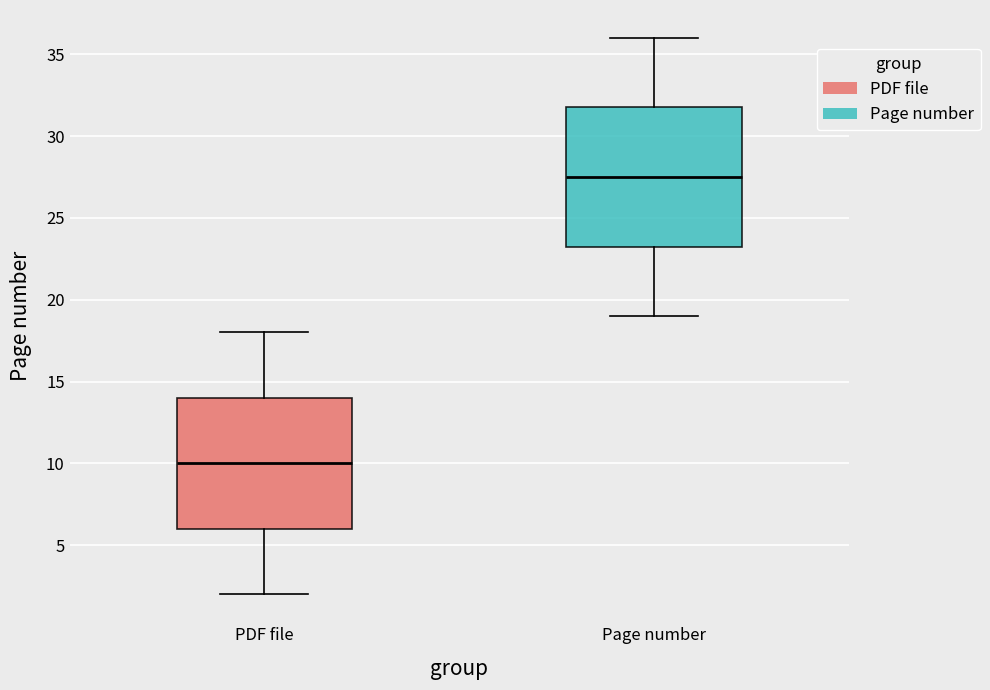

Which box is the tallest, from its lower edge to its upper edge?

Page number